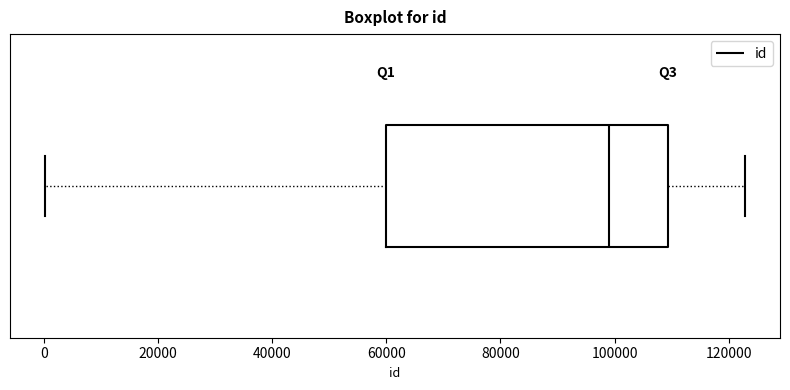

Transcribe this box plot: give where the median line is, the range the box spans, and where the two whiskers end, as read against the x-axis. The values are not printed on the chart, so give them approximately, as read against the axis.

median 100000, box 60000 to 110000, whiskers 0 to 122000